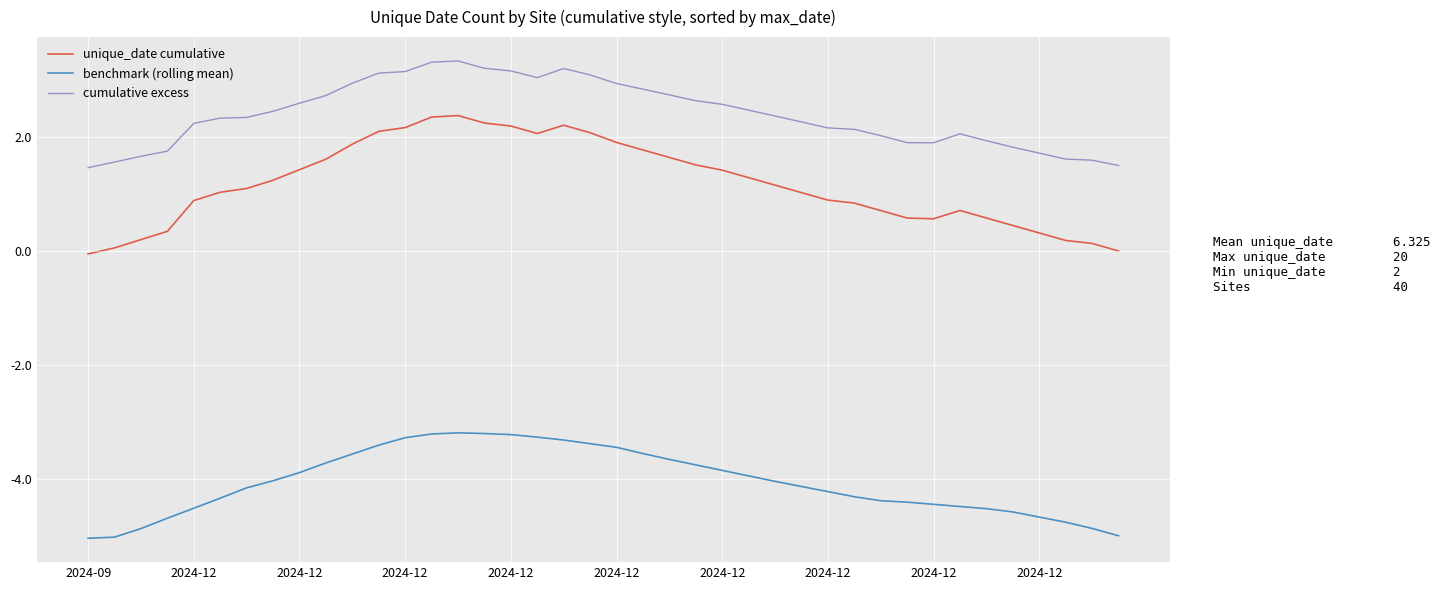

What is the smallest value displayed?

-5.0